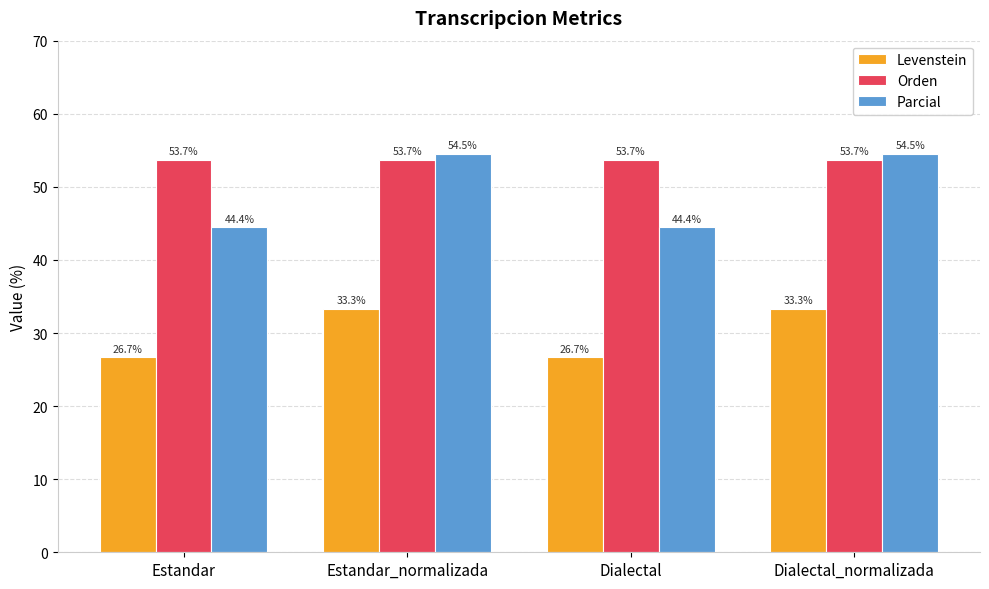

What is the spread (max minus min) of values at Dialectal?

27.0